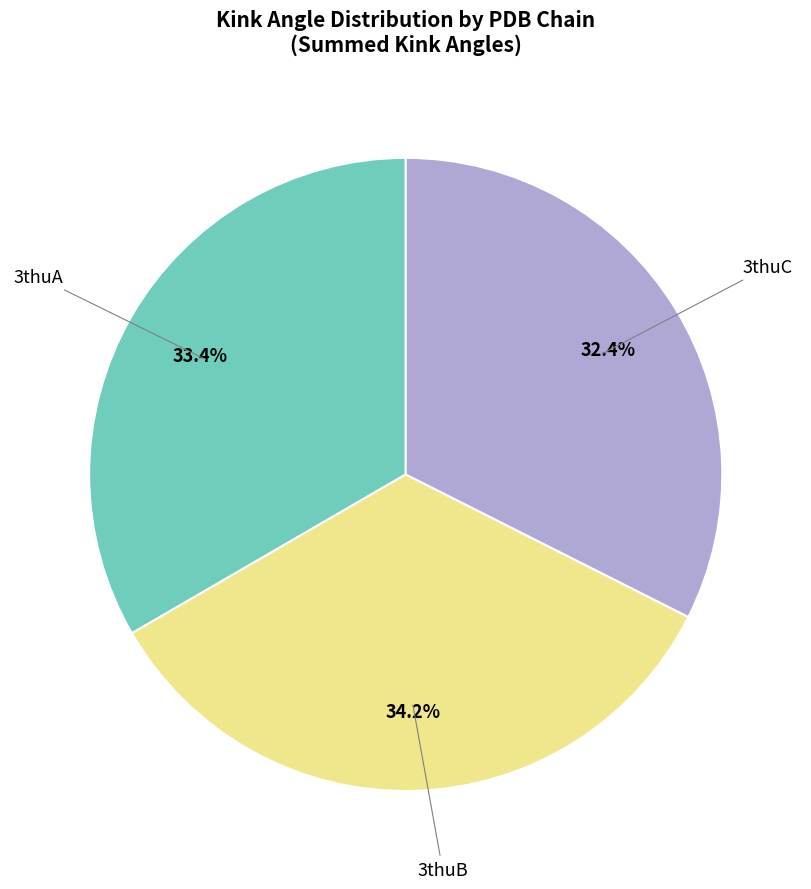

Does any single category account for the majority?

No